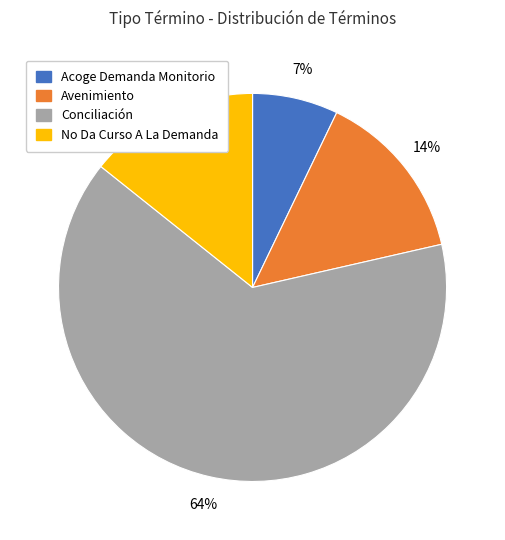

What is the majority slice?

Conciliación